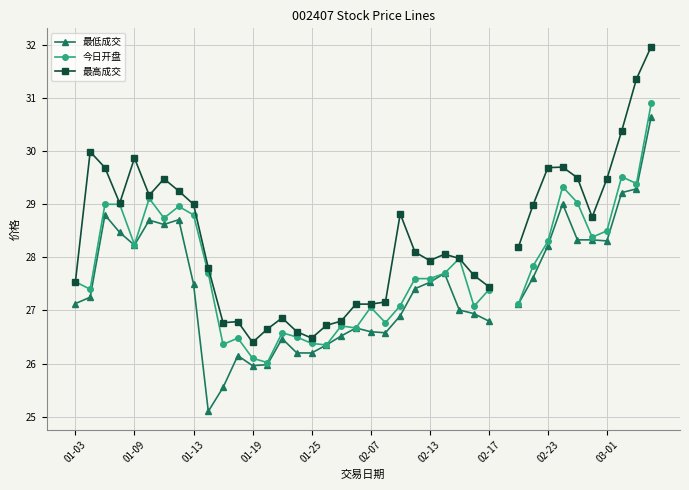

What is the spread (max minus min) of values at 03-01?

1.2